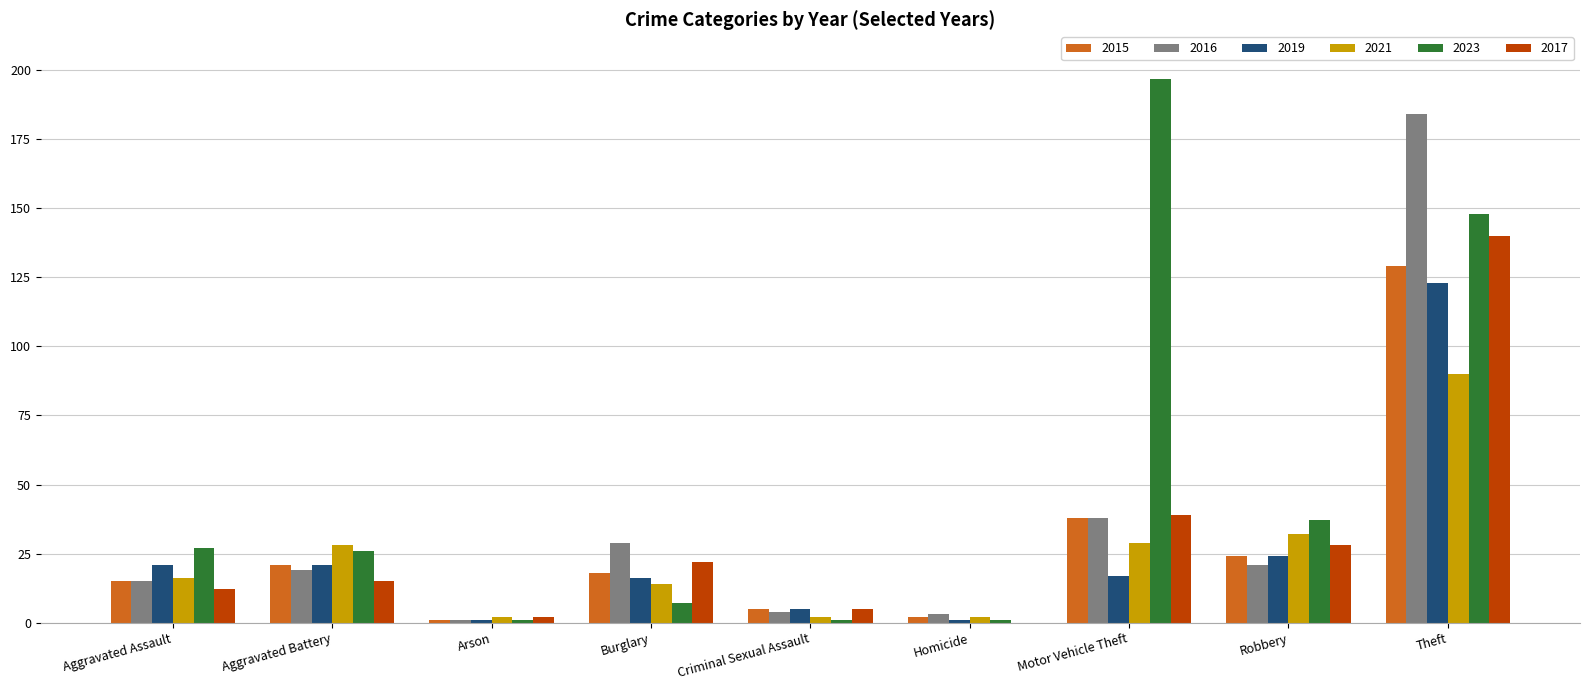

At which category is the sum across all series the highest?

Theft